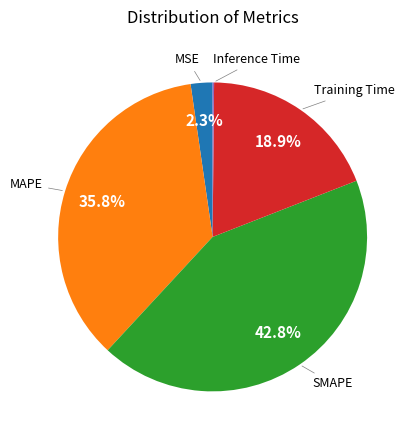

Is there a majority slice in this chart?

No